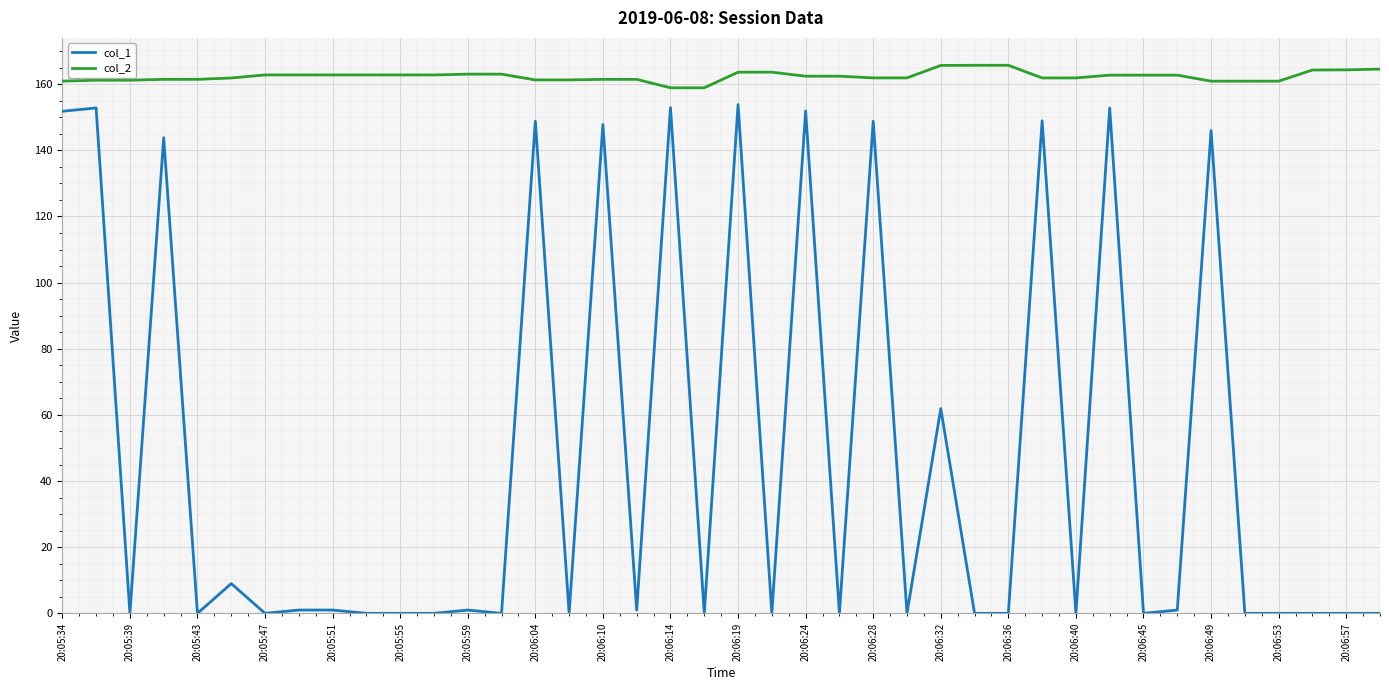

List the series in order of their peak value, lowest first.

col_1, col_2